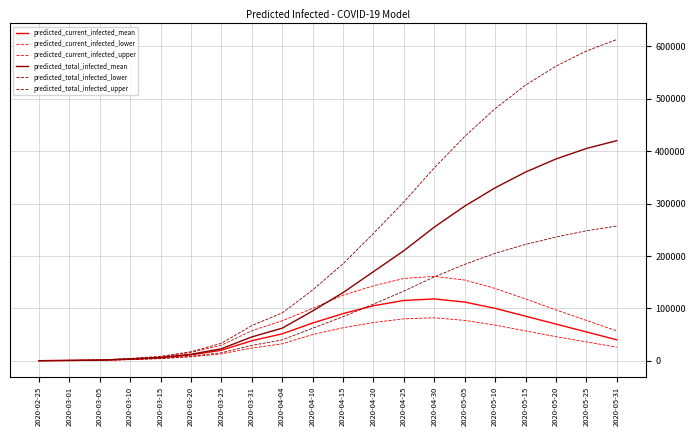

The value of predicted_total_infected_lower at 2020-04-15 is 84000. True or false?

True